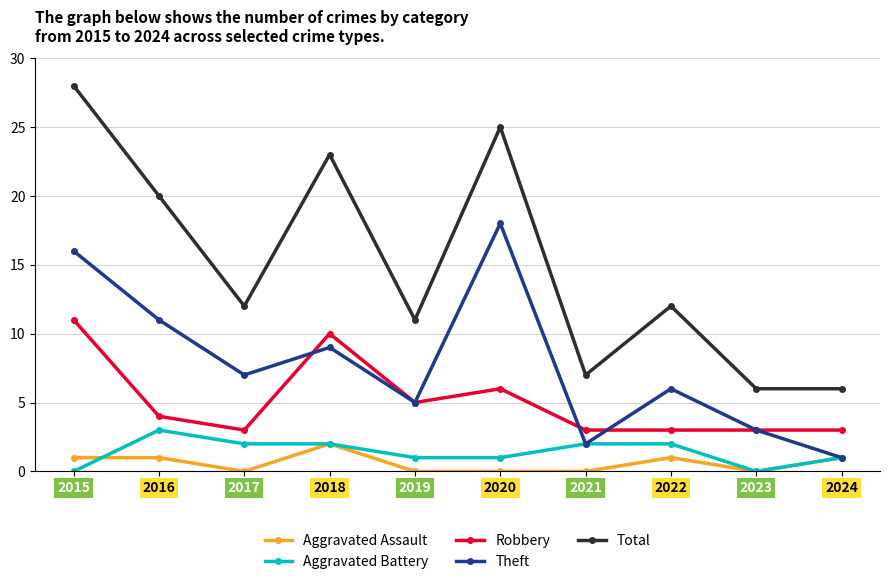

Does the chart have visible grid lines?

Yes